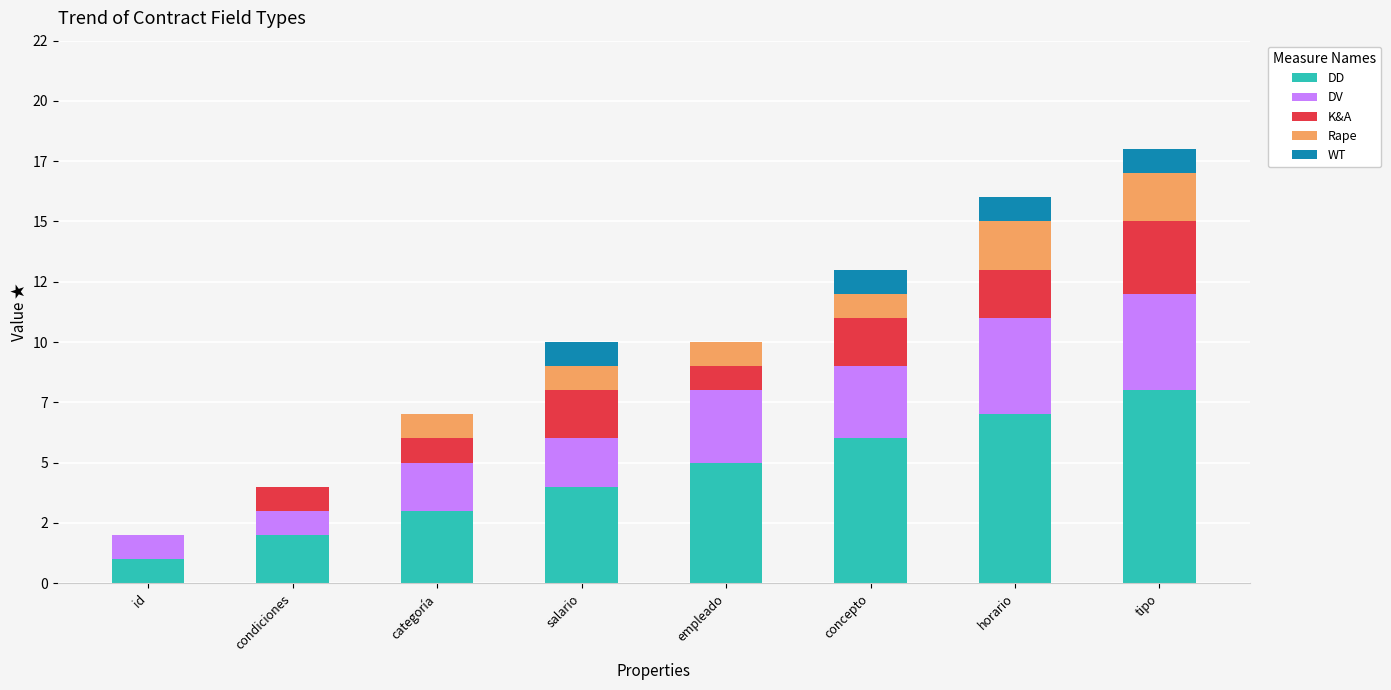

Rank the series at categoría from lowest to highest value.

WT, K&A, Rape, DV, DD